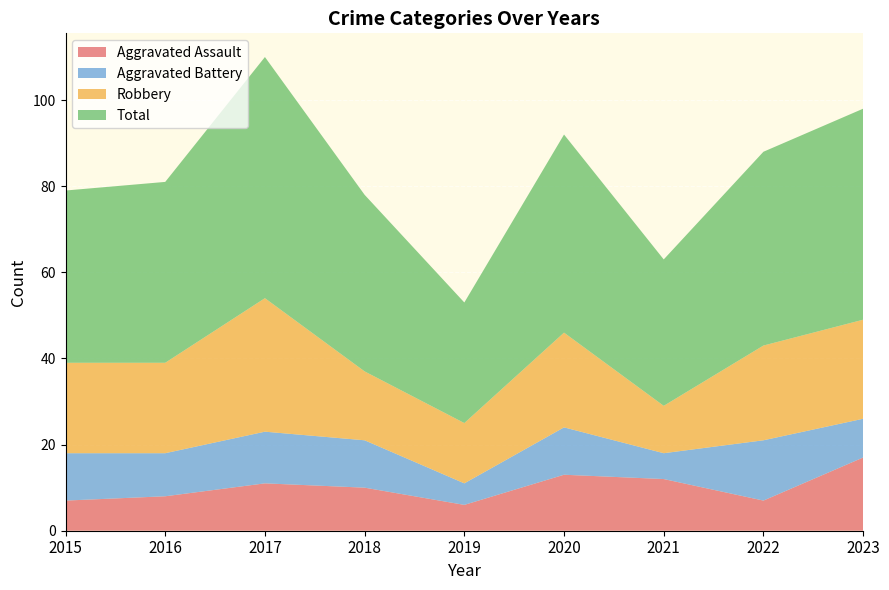

Reading left to right, transcribe all the data shown in this chart.

Aggravated Assault: 7	8	11	10	6	13	12	7	17
Aggravated Battery: 11	10	12	11	5	11	6	14	9
Robbery: 21	21	31	16	14	22	11	22	23
Total: 40	42	56	41	28	46	34	45	49